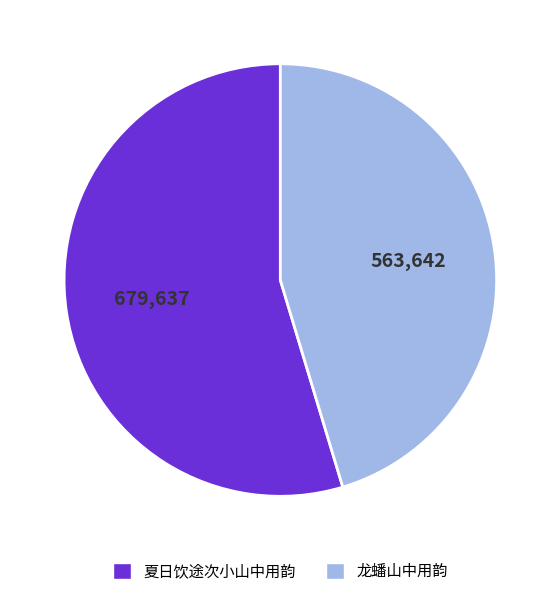

Rank the categories by value from highest to lowest.

夏日饮途次小山中用韵, 龙蟠山中用韵